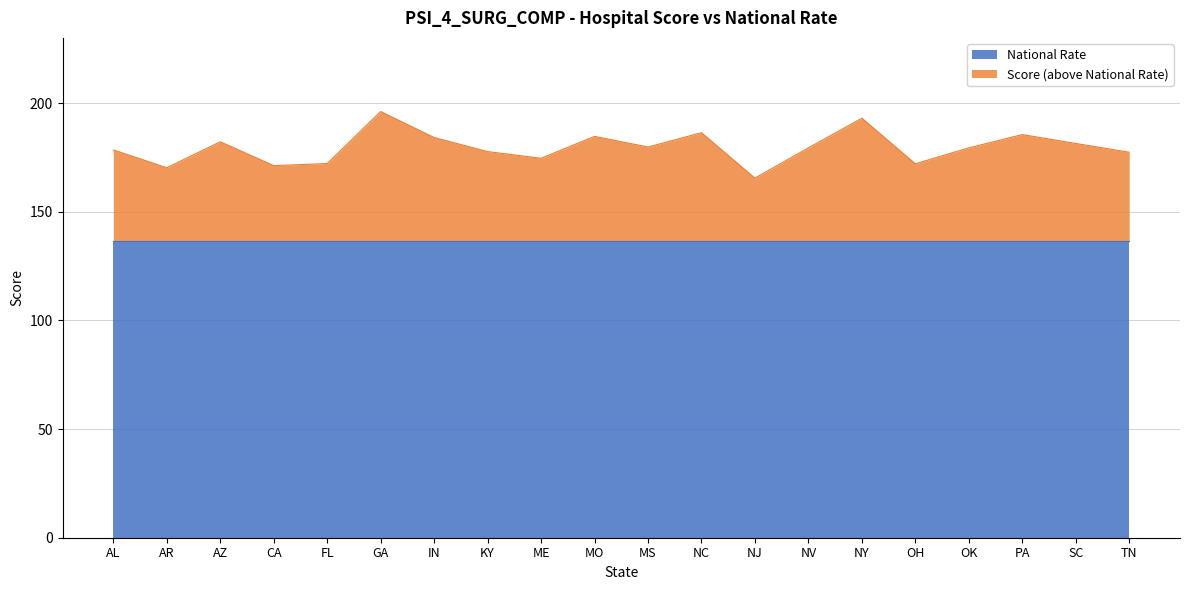

At which category does the data reach its first local valley?

AR